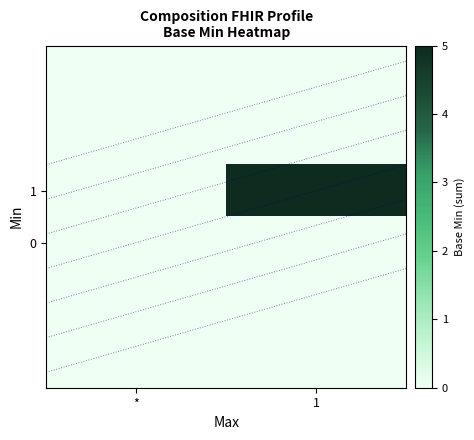

Rank the series at * from lowest to highest value.

0, 1